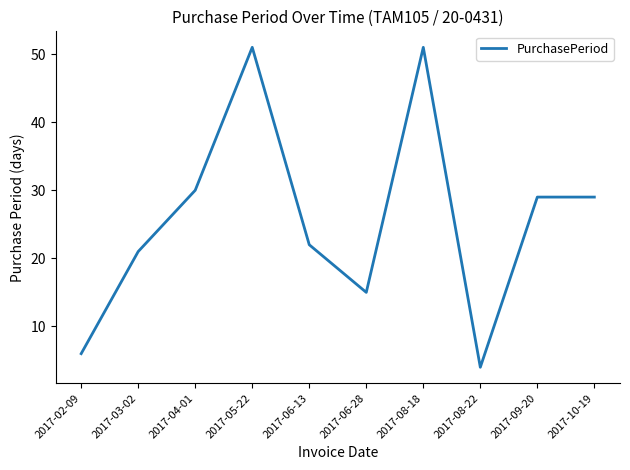

How many lines are shown in the chart?

1